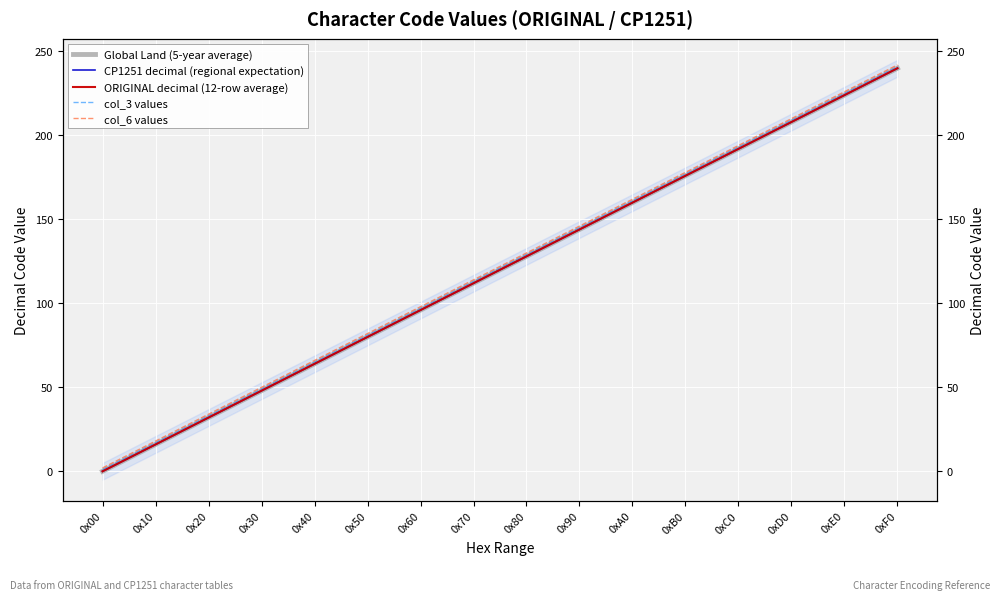

Reading left to right, extract all data points from this chart.

Global Land (5-year average): 0	16	32	48	64	80	96	112	128	144	160	176	192	208	224	240
CP1251 decimal (regional expectation): 0	16	32	48	64	80	96	112	128	144	160	176	192	208	224	240
ORIGINAL decimal (12-row average): 0	16	32	48	64	80	96	112	128	144	160	176	192	208	224	240
col_3 values: 1	17	33	49	65	81	97	113	129	145	161	177	193	209	225	241
col_6 values: 2	18	34	50	66	82	98	114	130	146	162	178	194	210	226	242